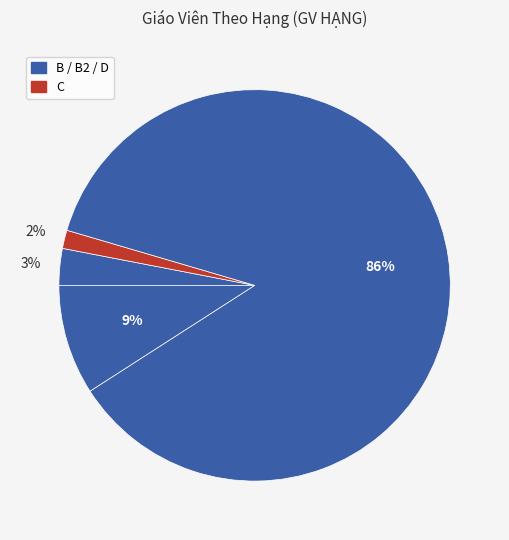

How many segments does this pie chart have?

4